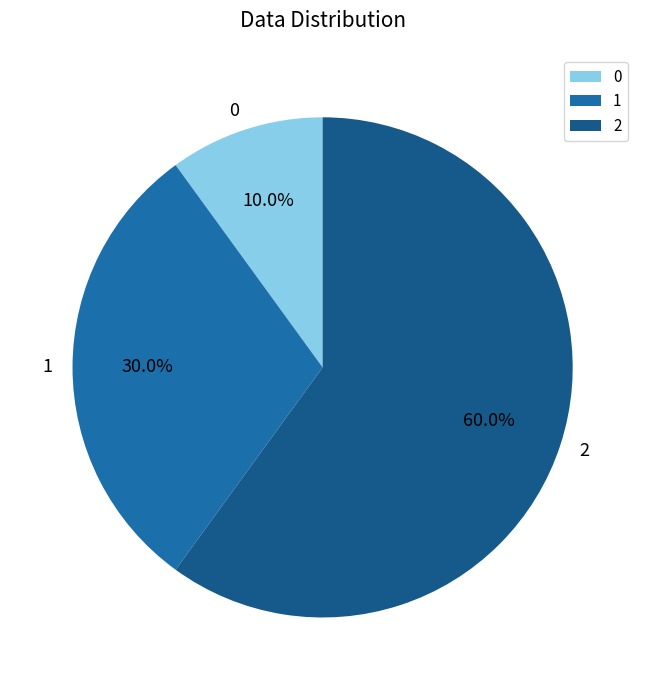

What percentage is the 0 slice, to the nearest percent?

10%